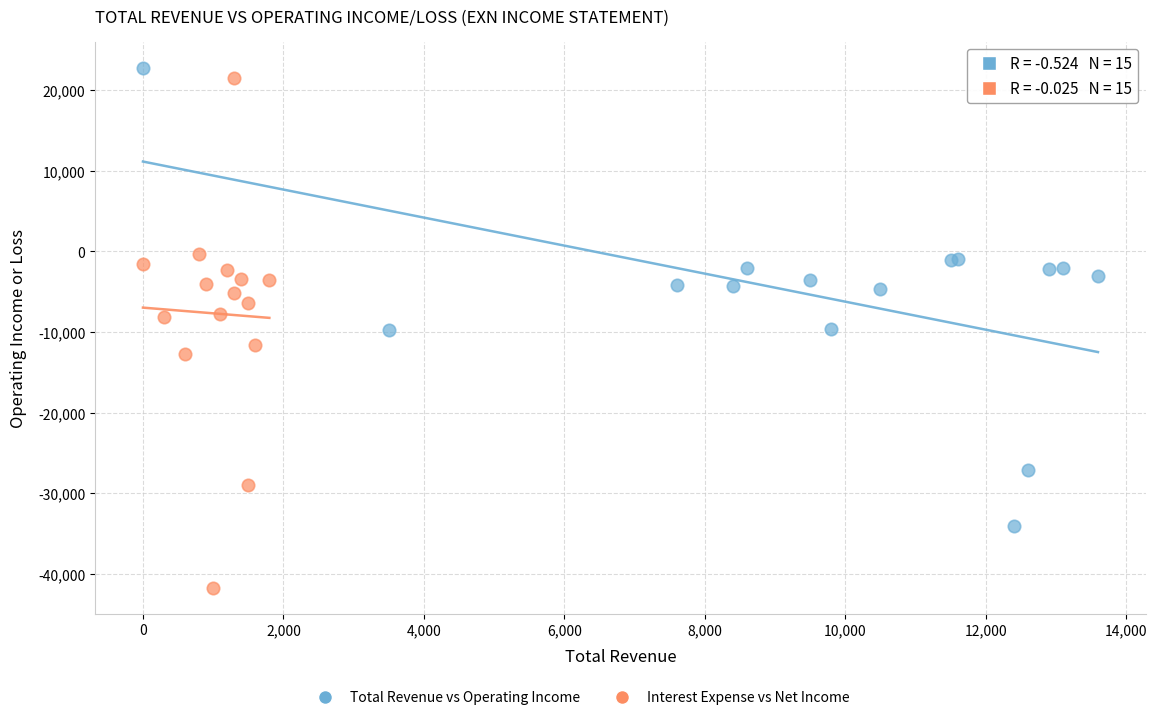

Which series has the widest spread of Y values?

Interest Expense vs Net Income